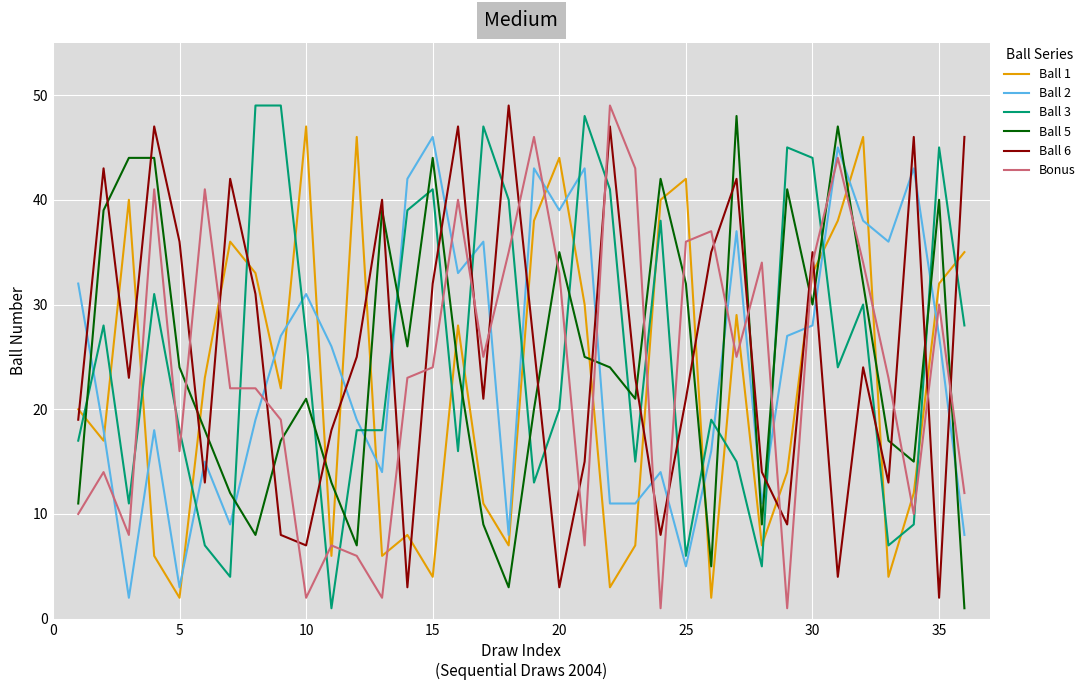

How many lines are shown in the chart?

6